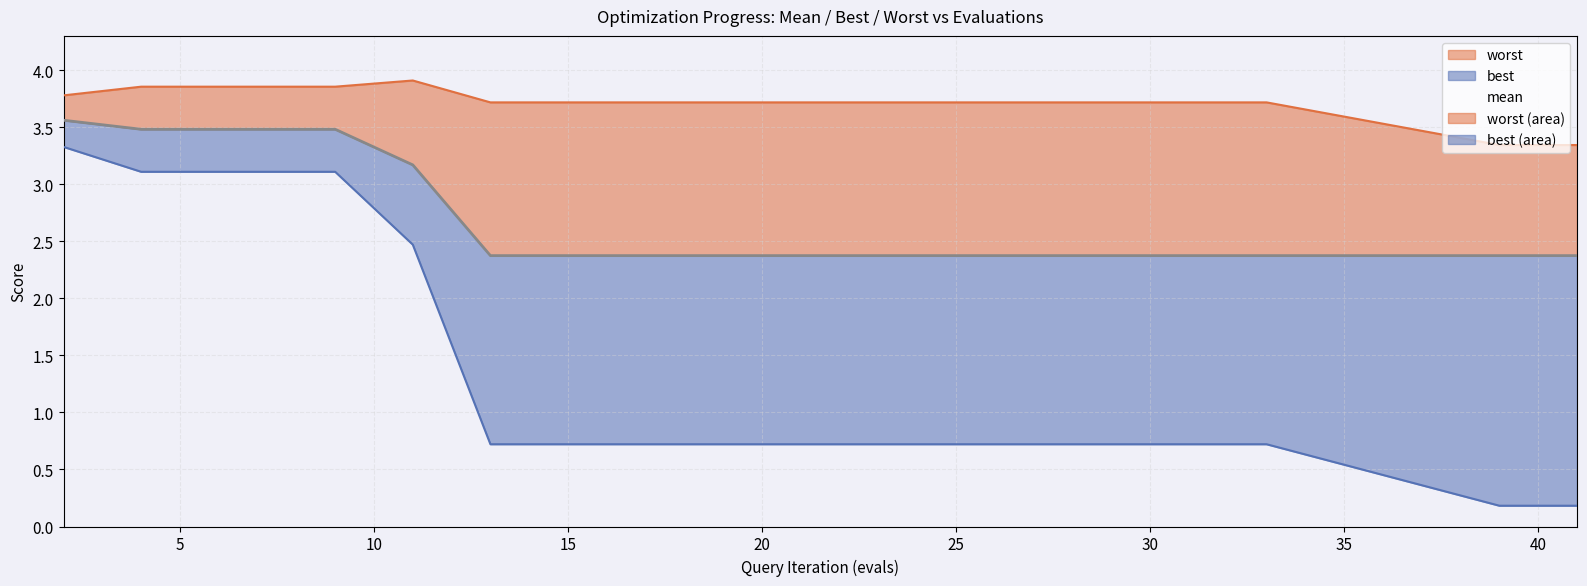

At which label does best reach its minimum?

39